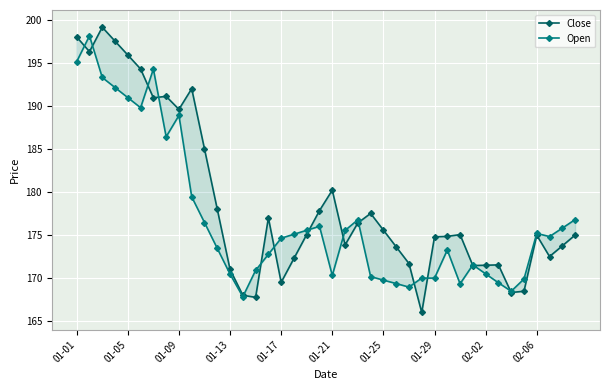

Which has a higher value, 19 or 17?

19